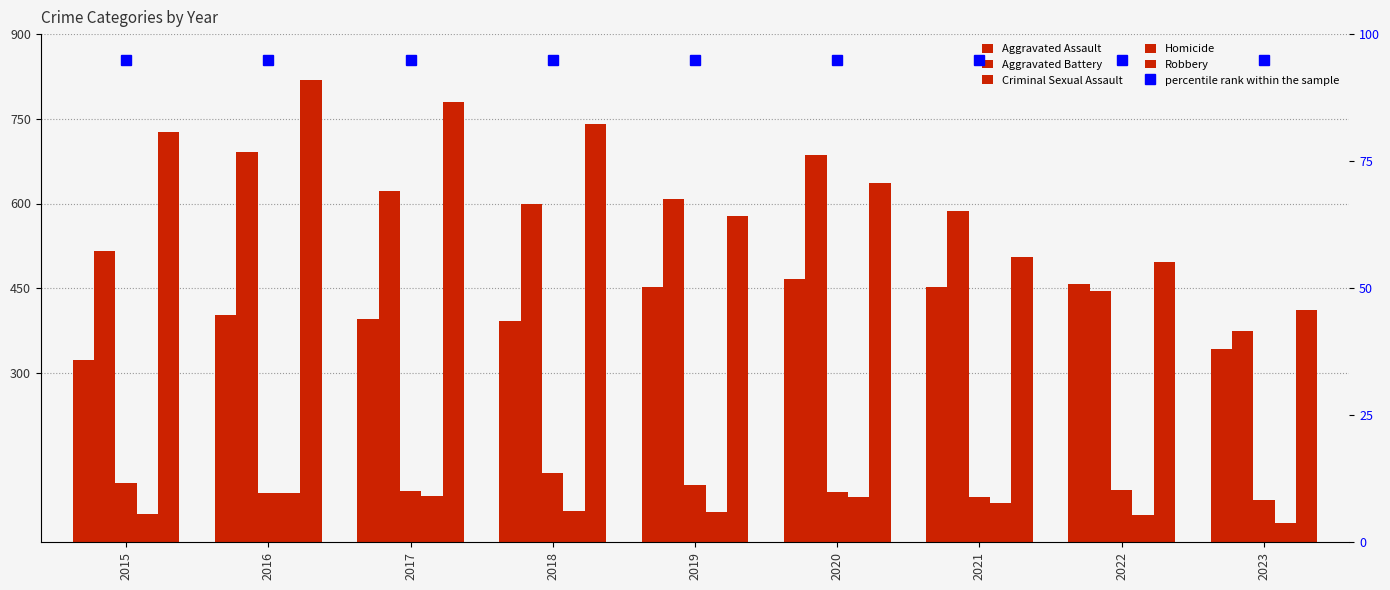

Reading left to right, extract all data points from this chart.

Aggravated Assault: 323	402	396	392	452	466	452	457	342
Aggravated Battery: 515	691	623	600	608	686	587	445	374
Criminal Sexual Assault: 105	87	91	123	102	89	81	93	75
Homicide: 50	87	82	56	53	81	69	49	35
Robbery: 726	819	780	741	577	637	506	497	411
percentile rank within the sample: 95	95	95	95	95	95	95	95	95